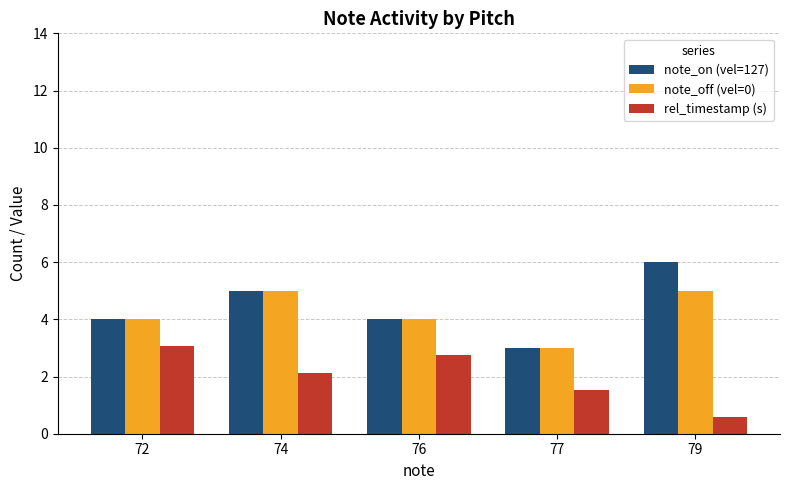

At which label does rel_timestamp (s) first exceed 2?

72